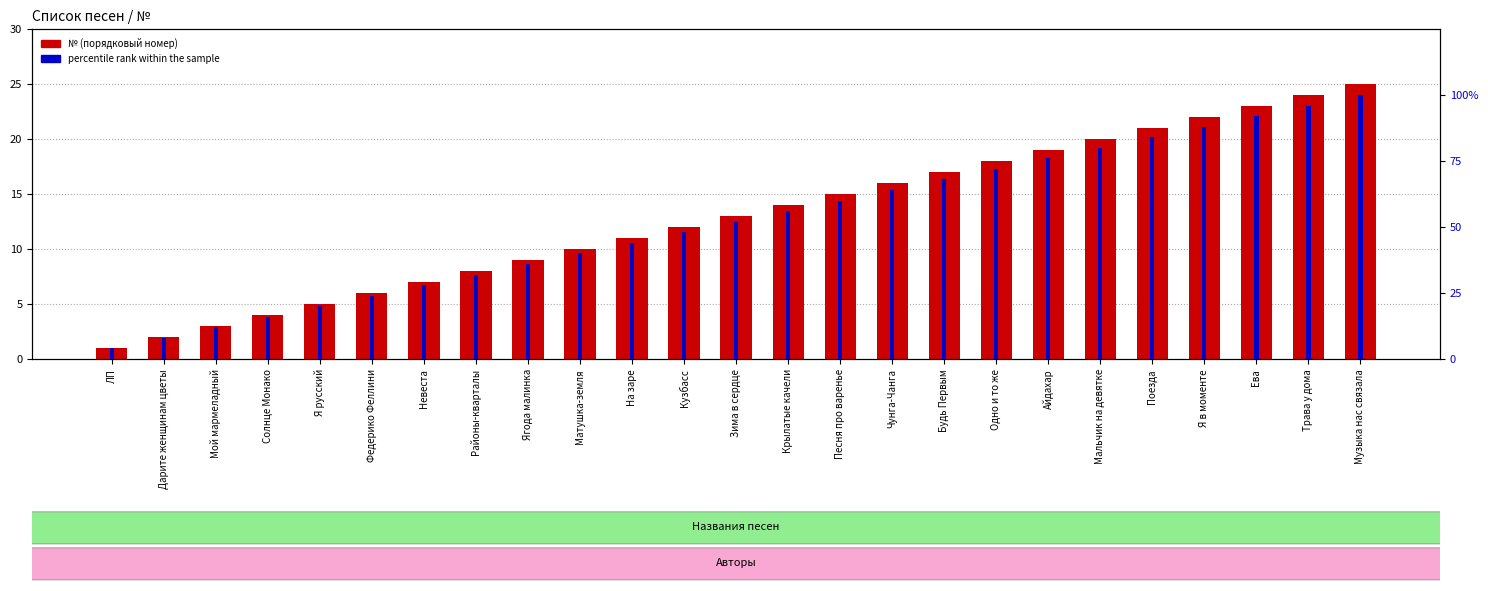

Which series has the largest total across all categories?

percentile rank